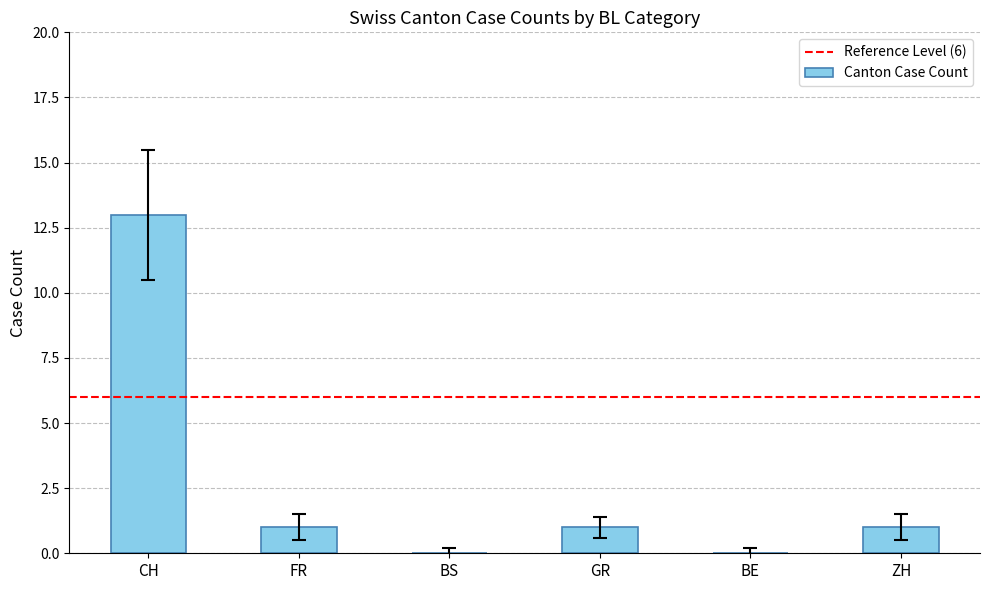

Reading right to left, list all the values displayed in this chart.

ZH=1	BE=0	GR=1	BS=0	FR=1	CH=13